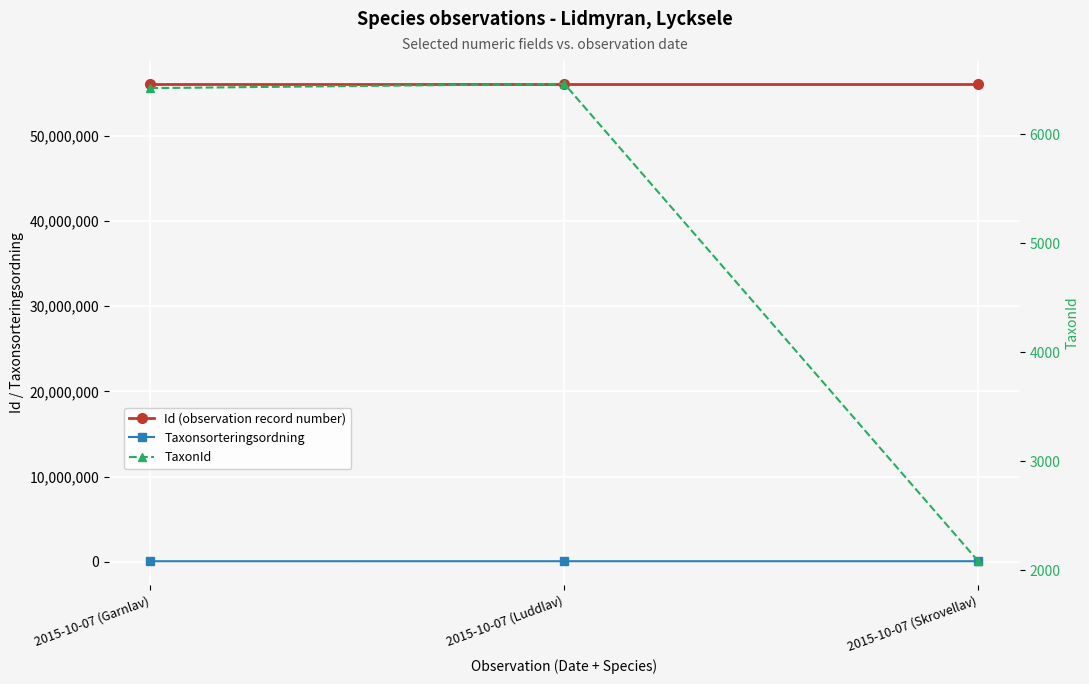

The value of TaxonId at 2015-10-07 (Skrovellav) is 3061. True or false?

False